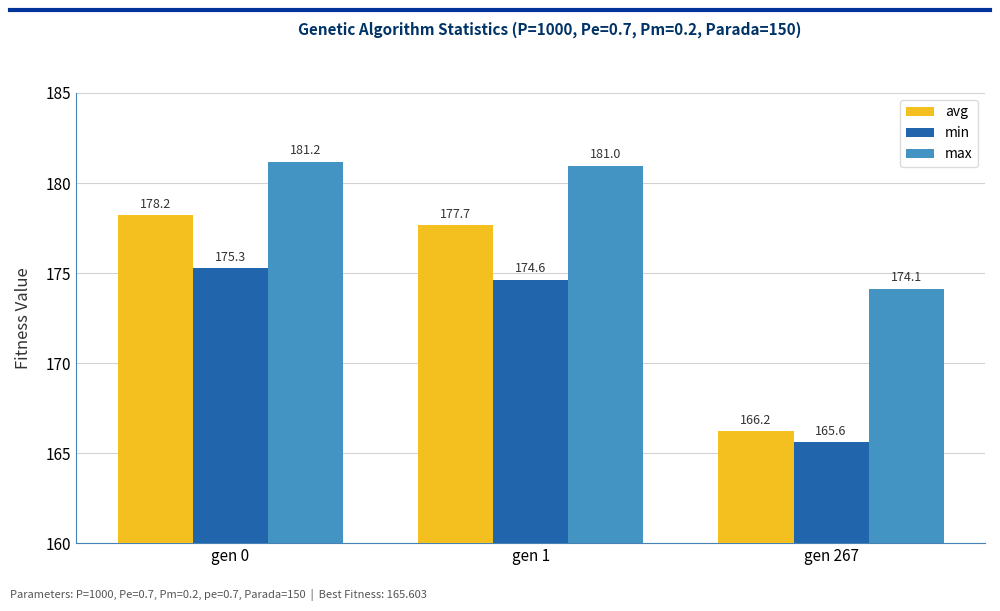

What is the value of the max bar at the 1st from the left?

181.2